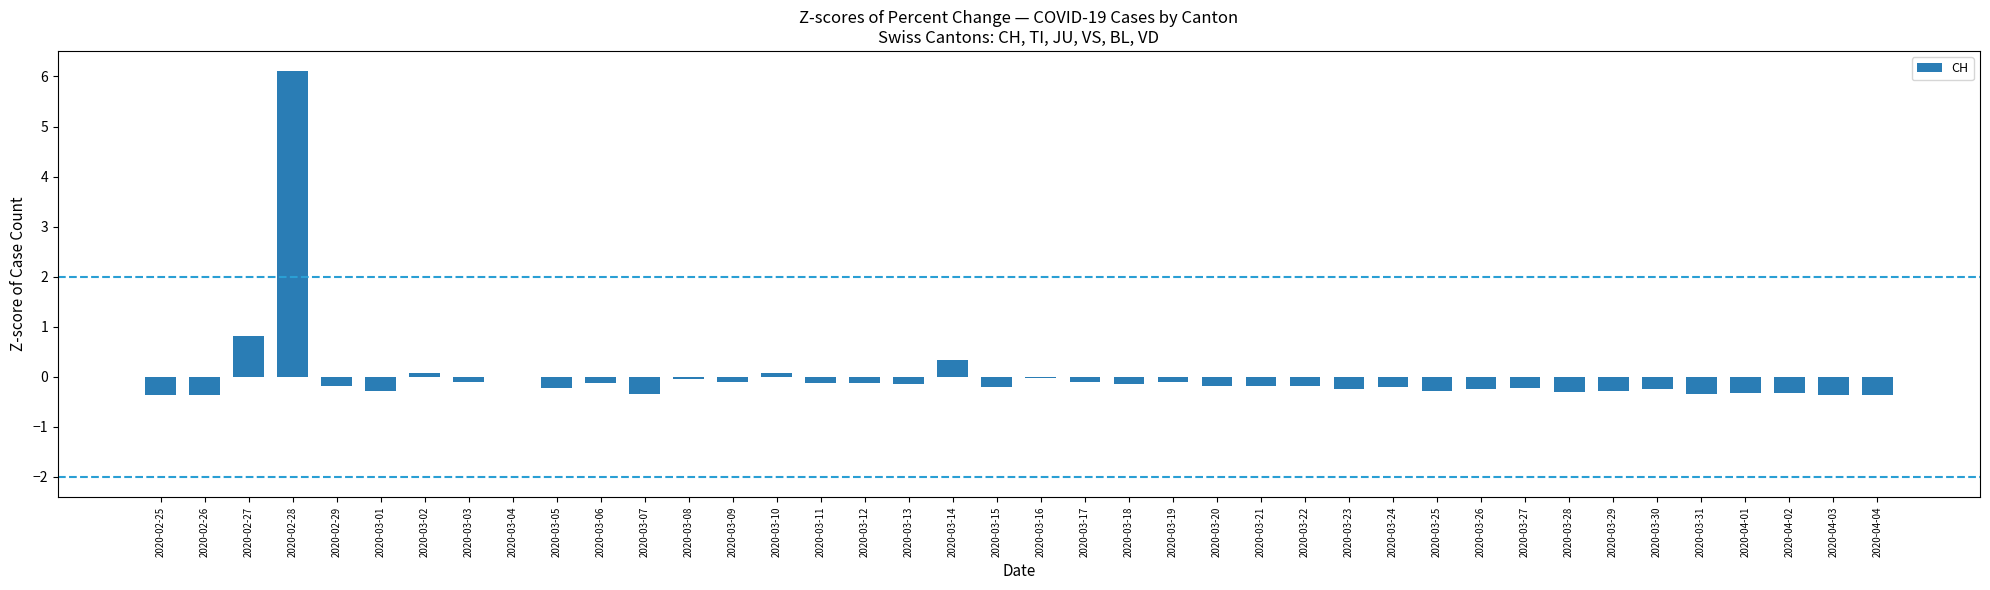

What is the approximate value at 2020-03-24?

-0.2